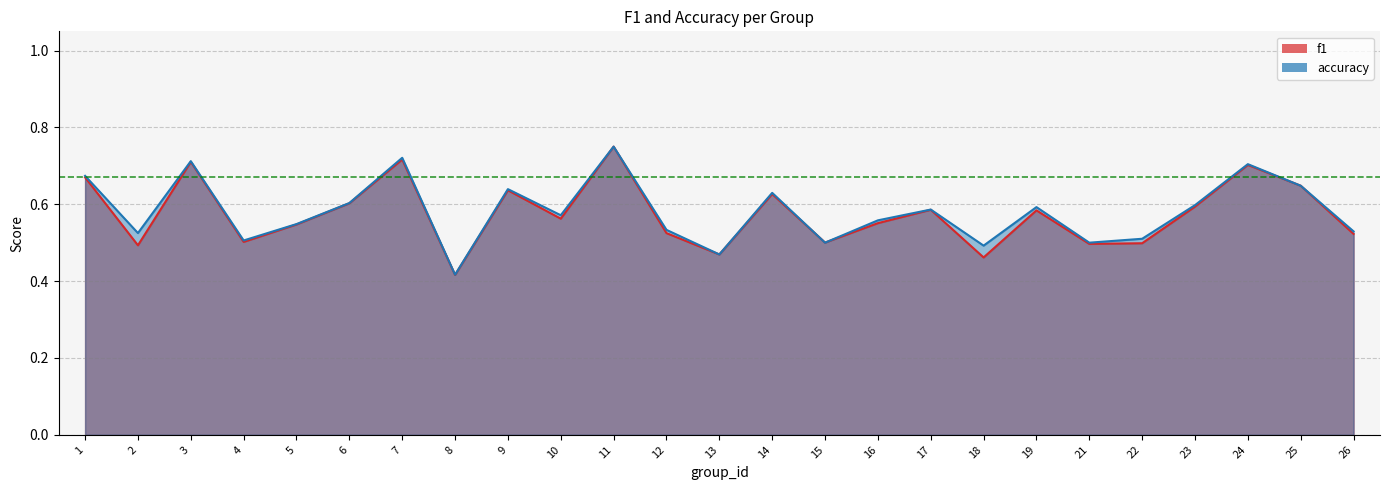

Is it true that f1 equals 1.2 at 1?

False